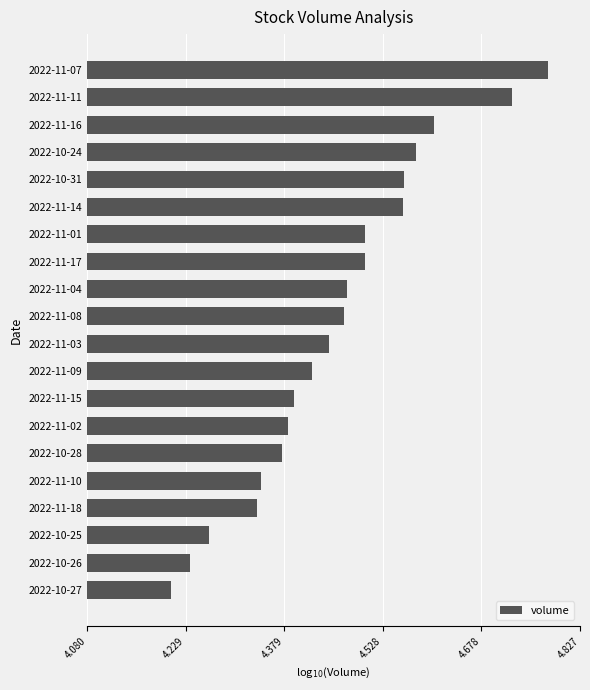

What is the change in value from 2022-11-17 to 2022-10-31?

+0.1